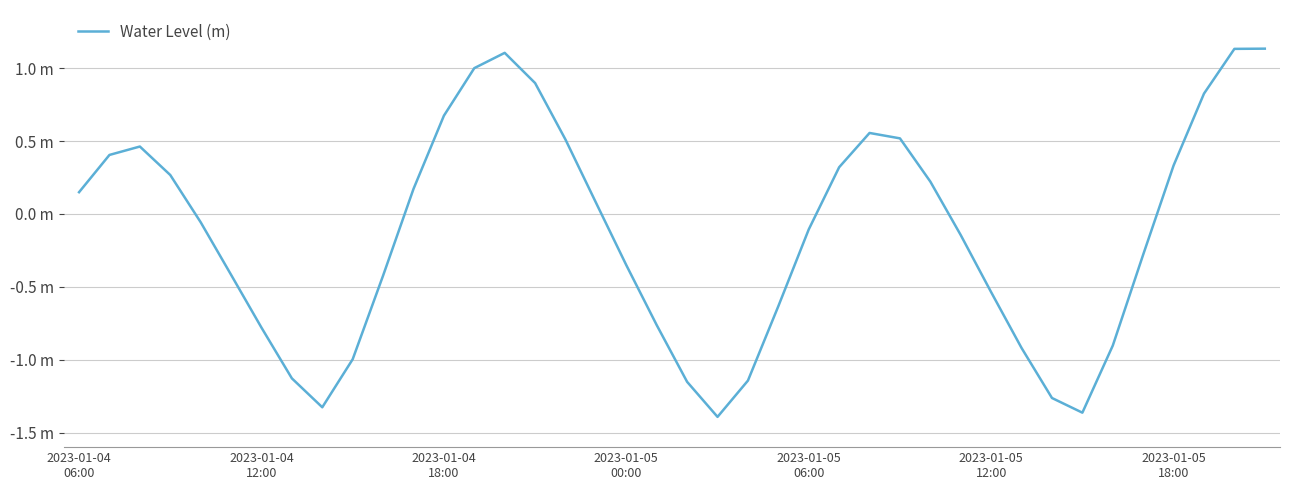

Is this an area chart (filled region under the line)?

No